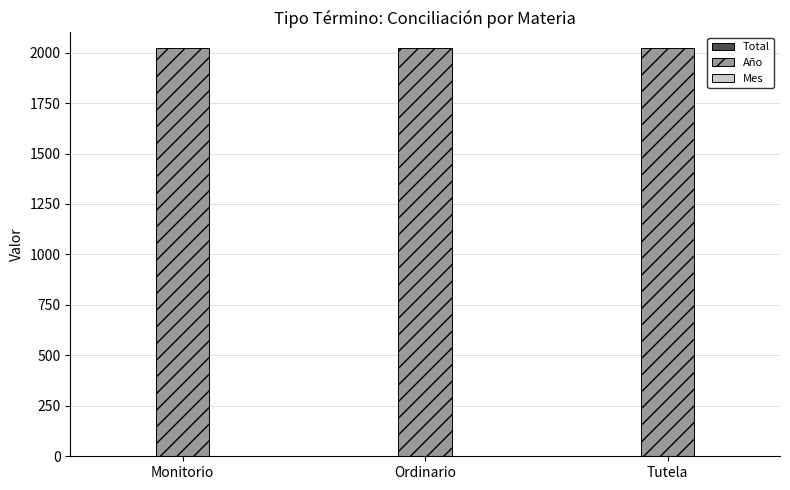

The value of Año at Ordinario is 914. True or false?

False